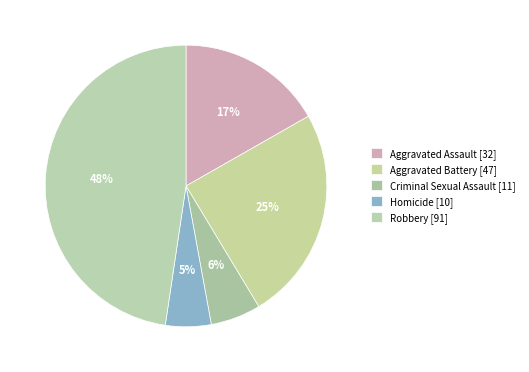

Which slice is the smallest?

Homicide